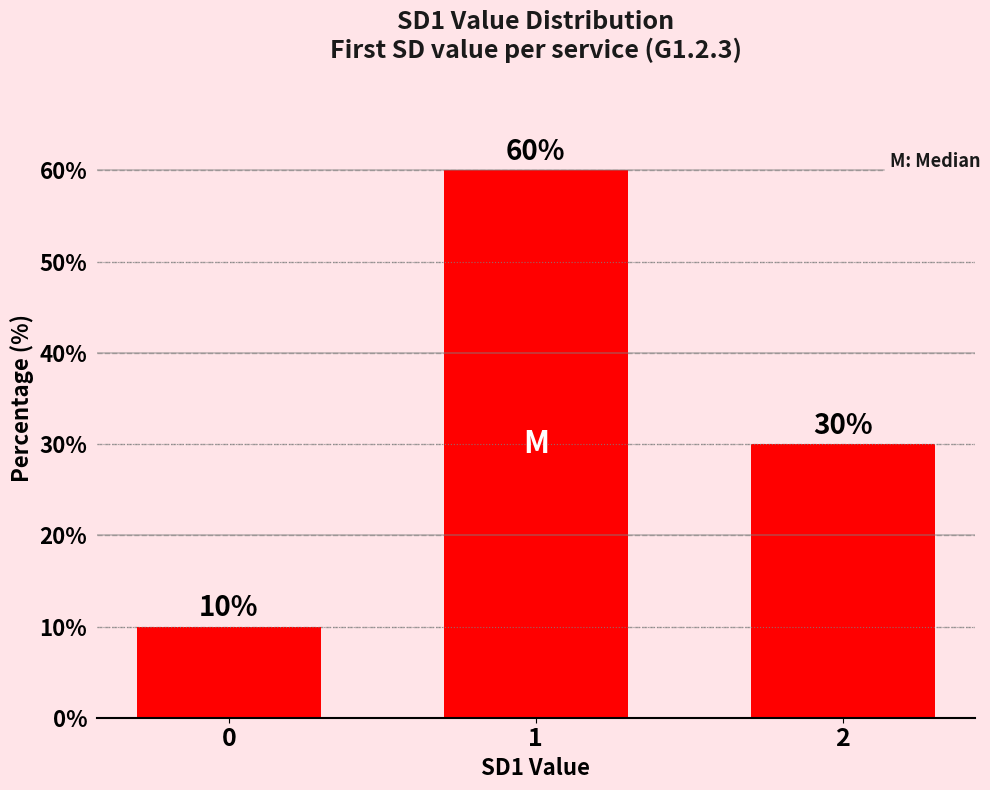

What is the difference between the maximum and minimum values?

50